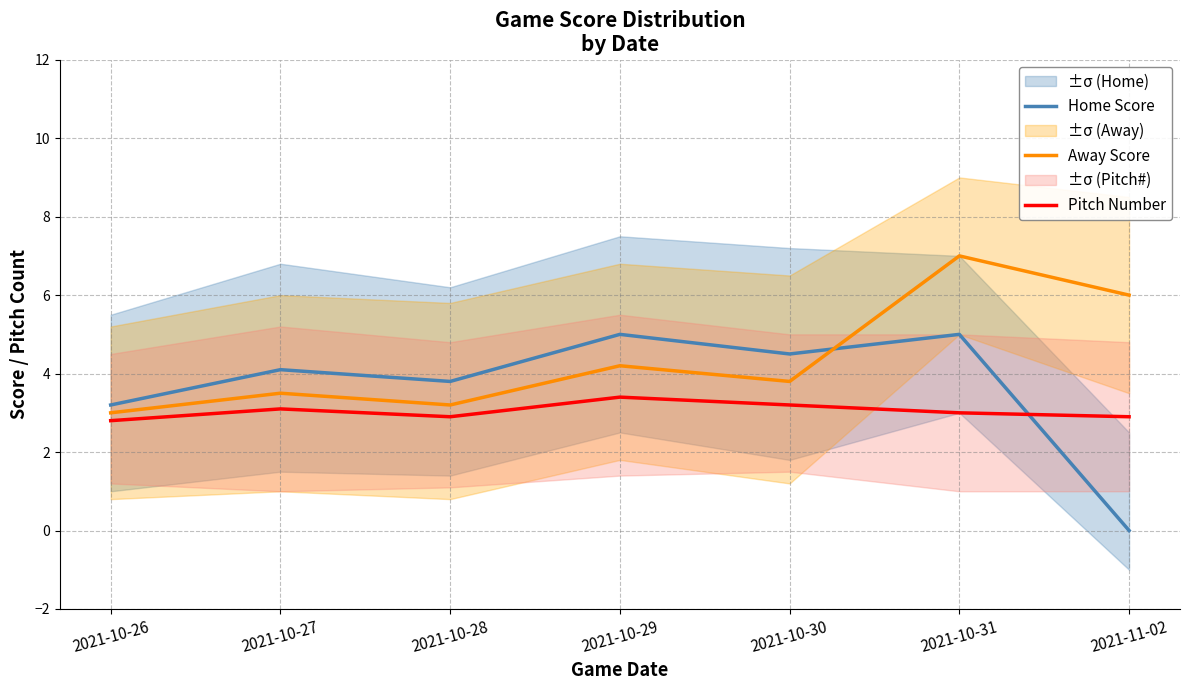

Rank the series at 2021-11-02 from highest to lowest value.

Away Score, Pitch Number, Home Score